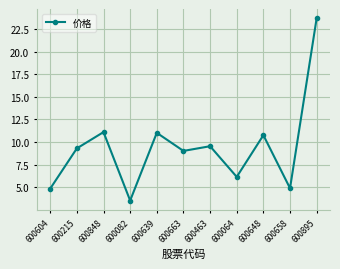

What is the sum of the values at 600215 and 600848?

20.4